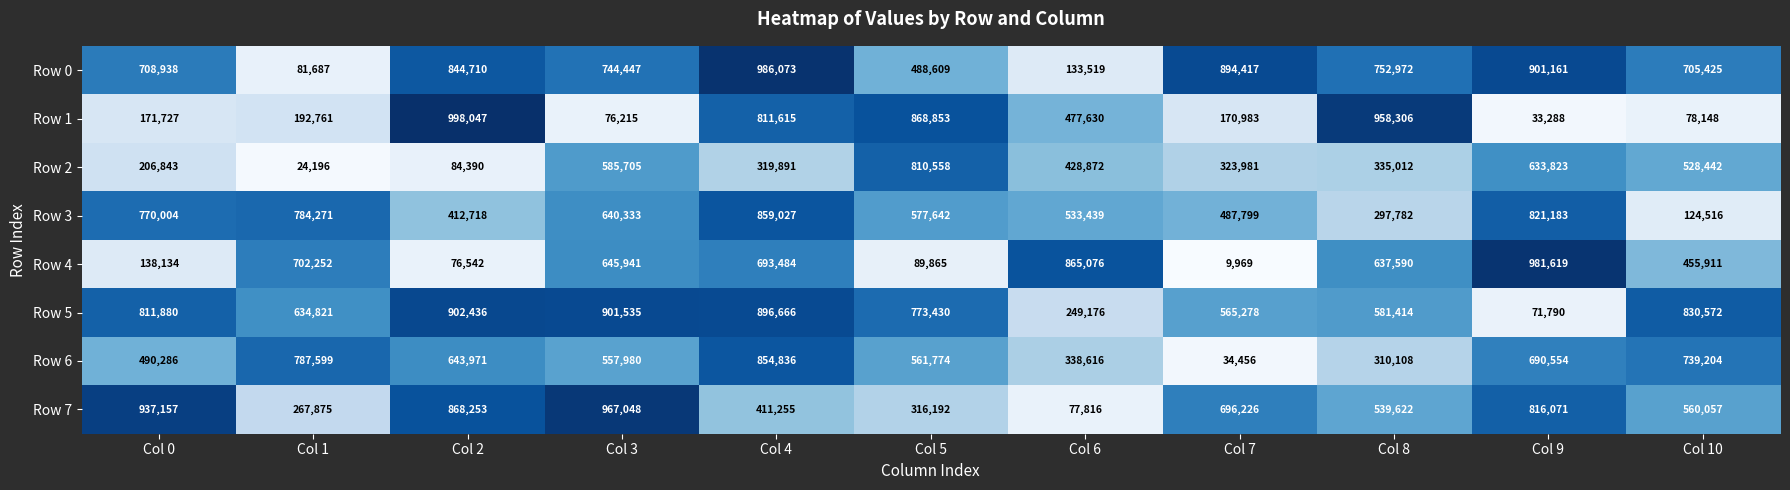

True or false: Row 0 has a value of 752972 at Col 8.

True